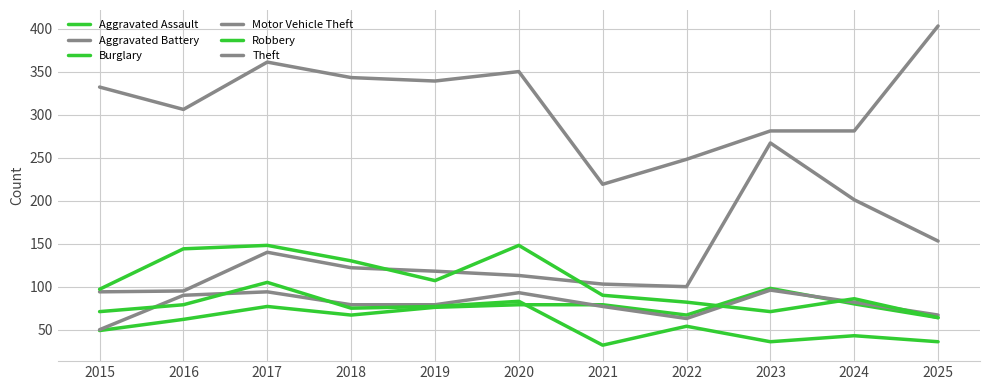

Reading left to right, transcribe all the data shown in this chart.

Aggravated Assault: 2015=49	2016=62	2017=77	2018=67	2019=76	2020=79	2021=79	2022=67	2023=98	2024=80	2025=64
Aggravated Battery: 2015=50	2016=90	2017=94	2018=79	2019=79	2020=93	2021=77	2022=63	2023=96	2024=82	2025=67
Burglary: 2015=71	2016=79	2017=105	2018=75	2019=77	2020=83	2021=32	2022=54	2023=36	2024=43	2025=36
Motor Vehicle Theft: 2015=94	2016=95	2017=140	2018=122	2019=118	2020=113	2021=103	2022=100	2023=267	2024=201	2025=153
Robbery: 2015=97	2016=144	2017=148	2018=130	2019=107	2020=148	2021=90	2022=82	2023=71	2024=86	2025=64
Theft: 2015=332	2016=306	2017=361	2018=343	2019=339	2020=350	2021=219	2022=248	2023=281	2024=281	2025=403